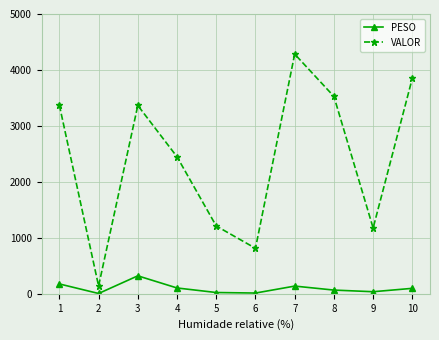

What is the difference between the highest and lowest values at 4?

2343.9